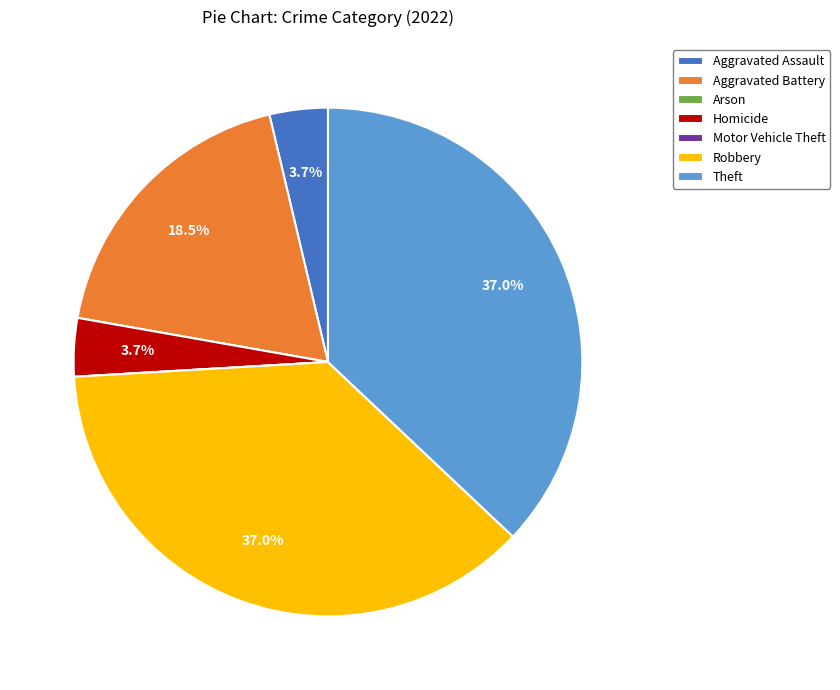

To the nearest percent, what portion does Robbery represent?

37%